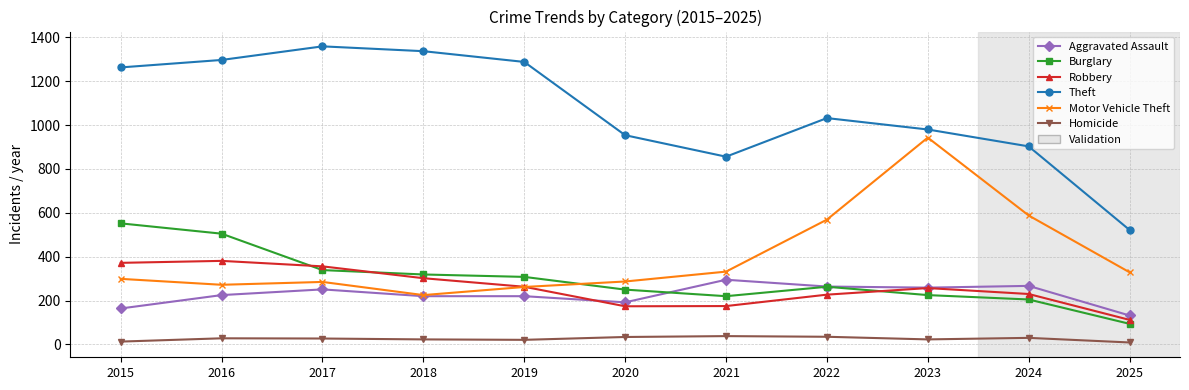

True or false: Aggravated Assault has a value of 251 at 2017.

True